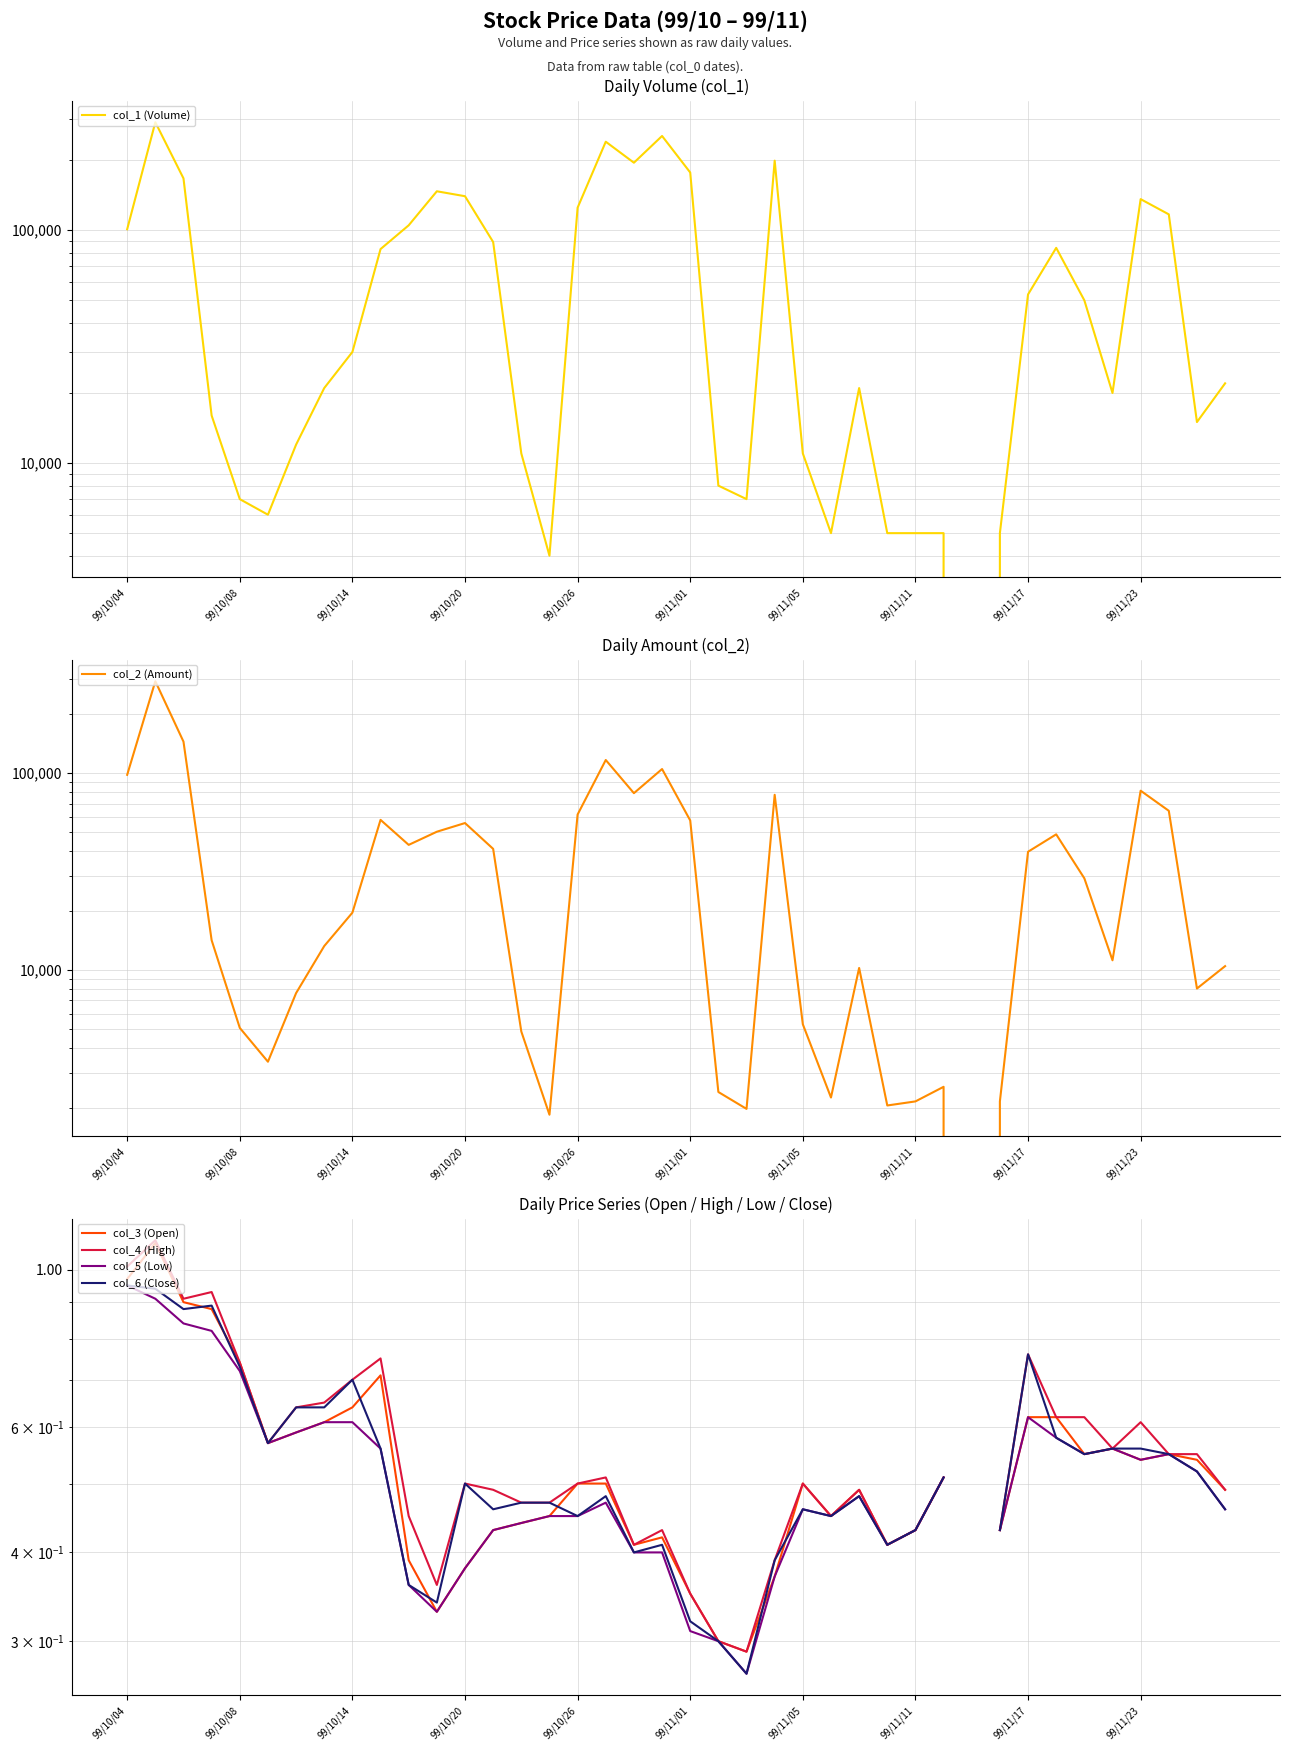

What is the difference between the col_2 (Amount) values at 36 and 30?

81400.0